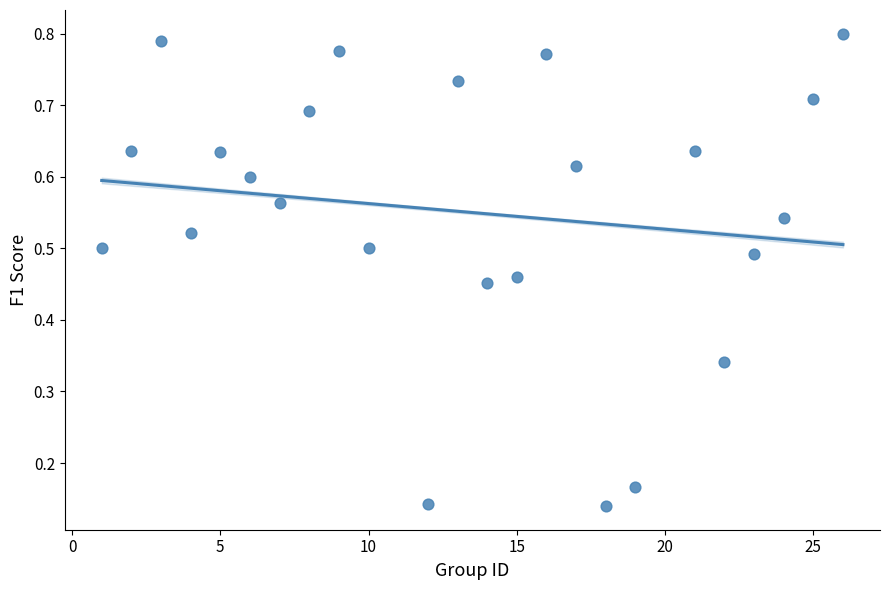

What is the range of X values (max minus min)?

25.0